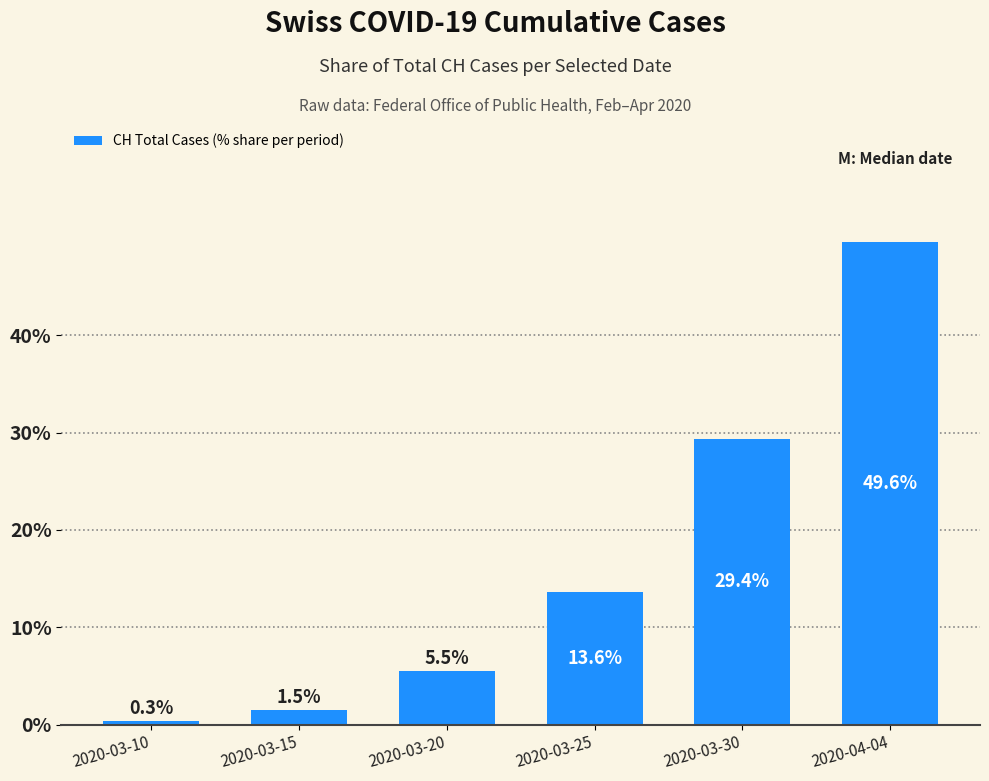

Rank the categories by value from highest to lowest.

2020-04-04, 2020-03-30, 2020-03-25, 2020-03-20, 2020-03-15, 2020-03-10